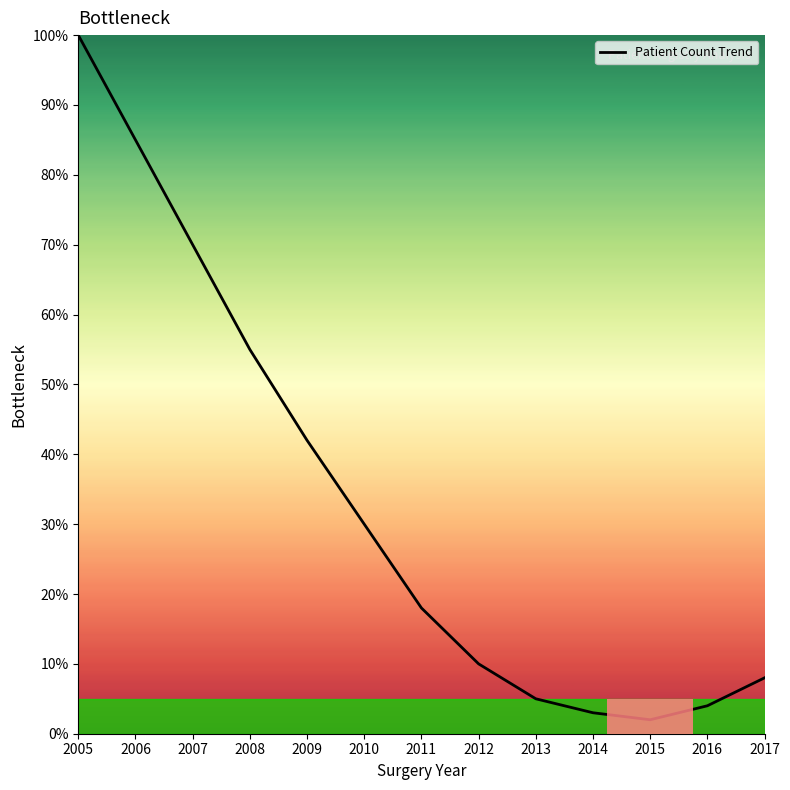

Rank the categories by value from lowest to highest.

2015, 2014, 2016, 2013, 2017, 2012, 2011, 2010, 2009, 2008, 2007, 2006, 2005